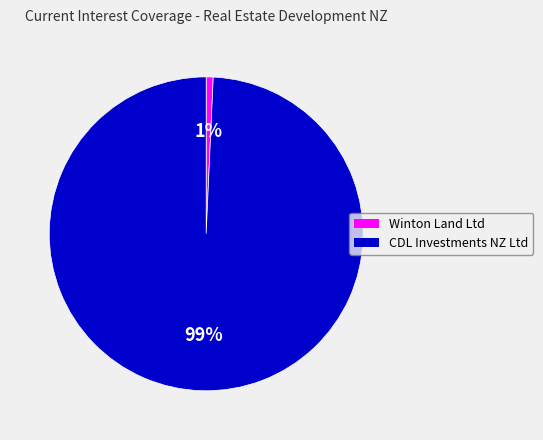

To the nearest percent, what portion does Winton Land Ltd represent?

1%